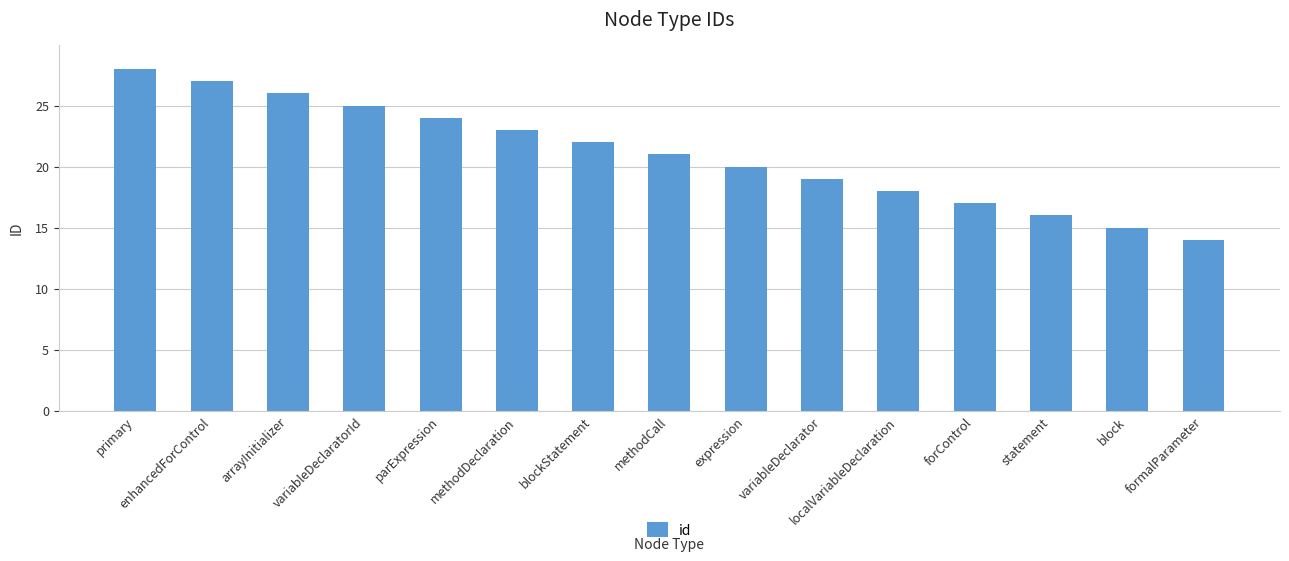

How many series are shown in this chart?

1